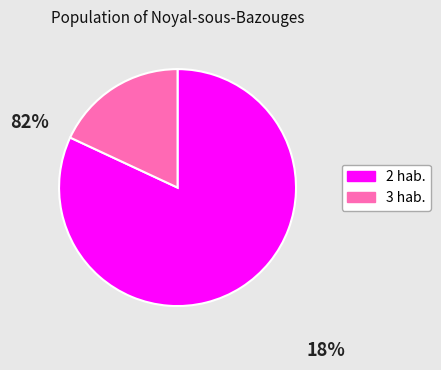

Is there a majority slice in this chart?

Yes